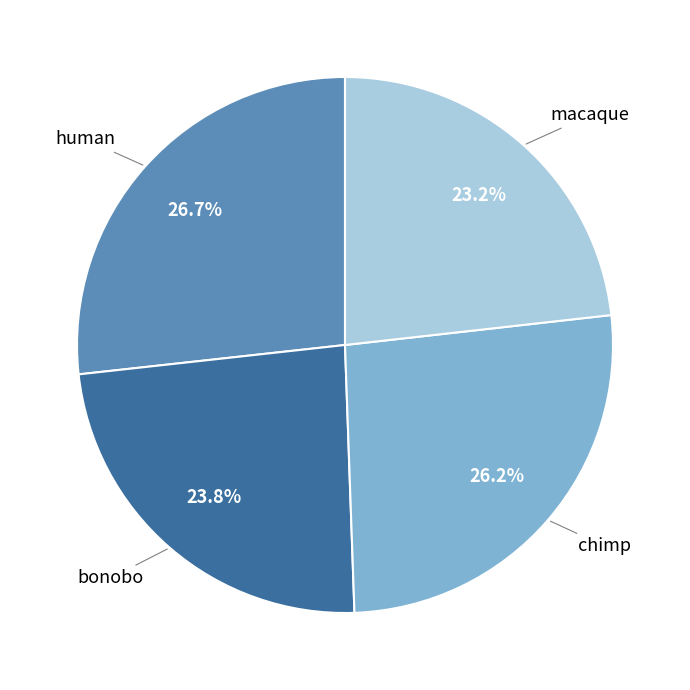

Is there any slice that represents more than half of the pie?

No